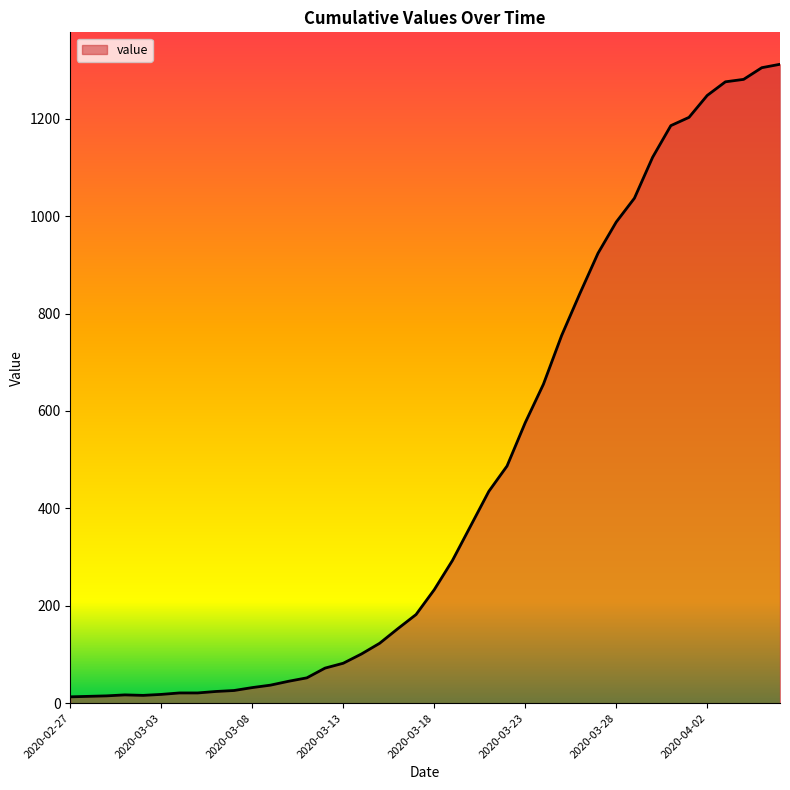

What is the greatest value displayed?

1312